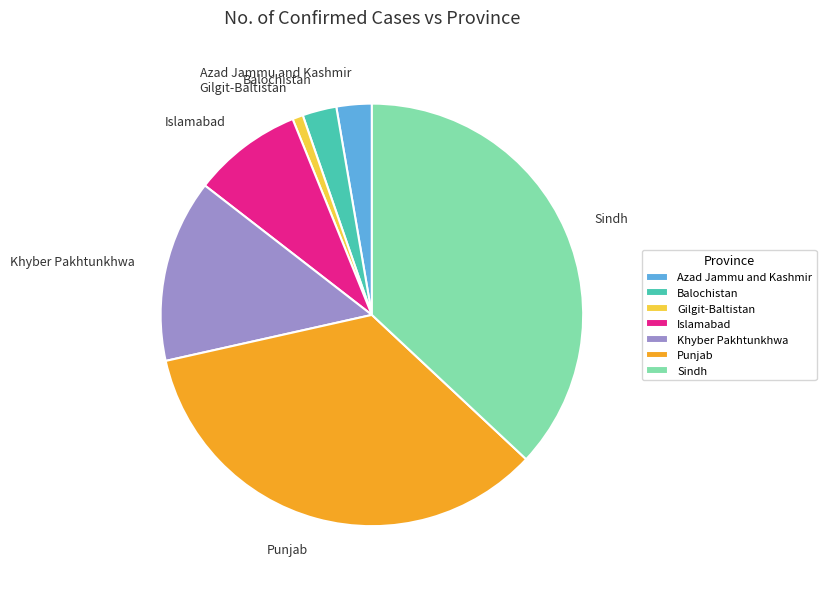

Which category has the smallest portion of the pie?

Gilgit-Baltistan